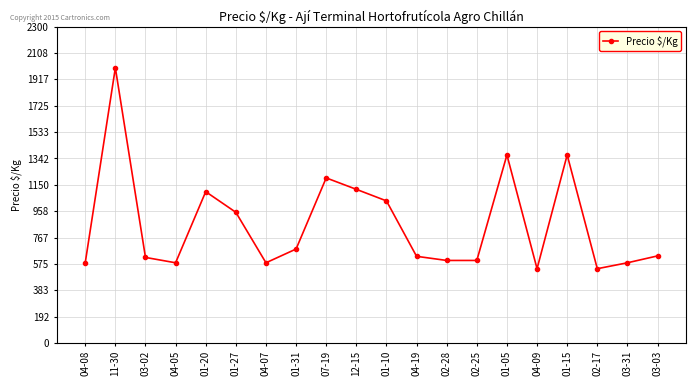

Where is the first local minimum?

04-05